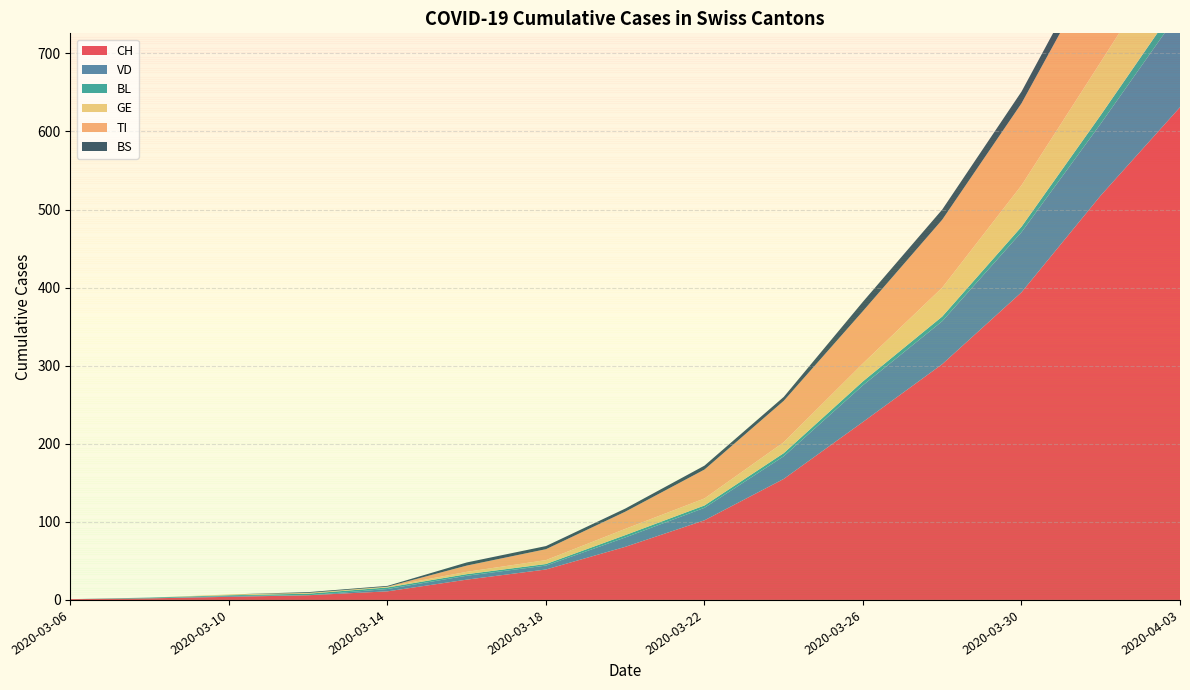

Reading right to left, list all the values displayed in this chart.

CH: 631	518	394	302	228	155	102	68	39	26	11	6	4	2	1
VD: 123	92	77	55	47	29	16	12	5	5	3	0	1	0	0
BL: 14	11	7	6	5	4	3	3	2	2	2	2	1	1	0
GE: 80	68	53	37	23	14	9	8	5	3	1	1	1	0	0
TI: 155	132	105	87	67	53	37	22	14	8	0	0	0	0	0
BS: 21	18	15	13	12	5	5	4	4	4	1	1	0	0	0